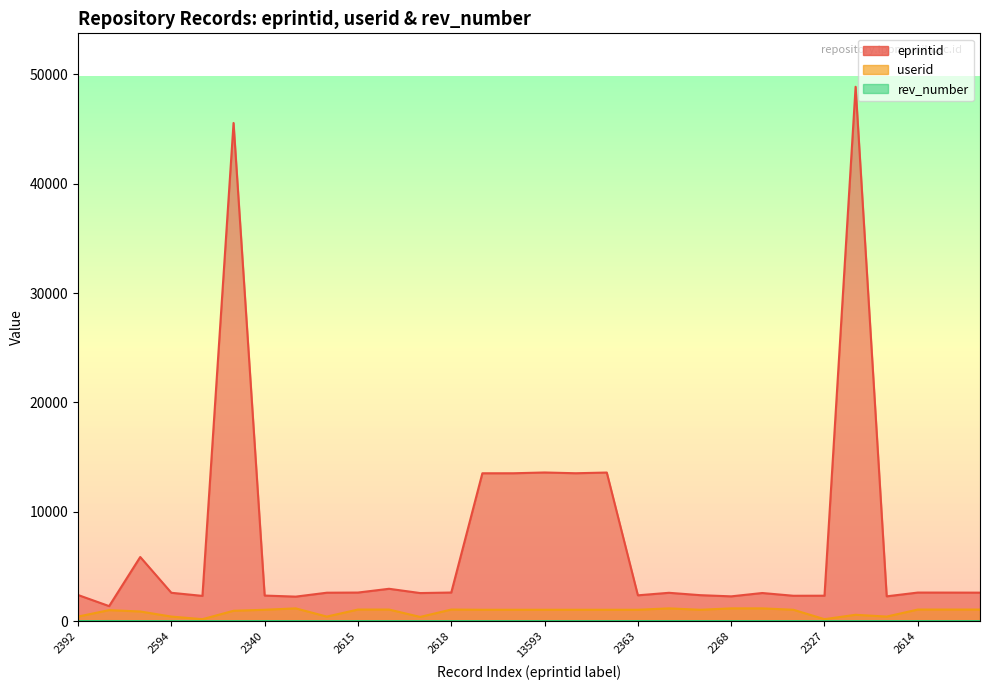

At which label does eprintid first exceed 2601?

5867